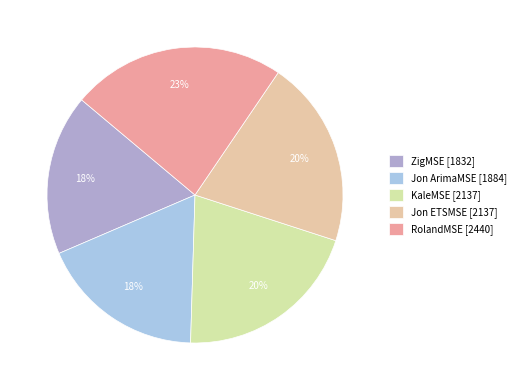

What is the largest slice in the pie chart?

RolandMSE